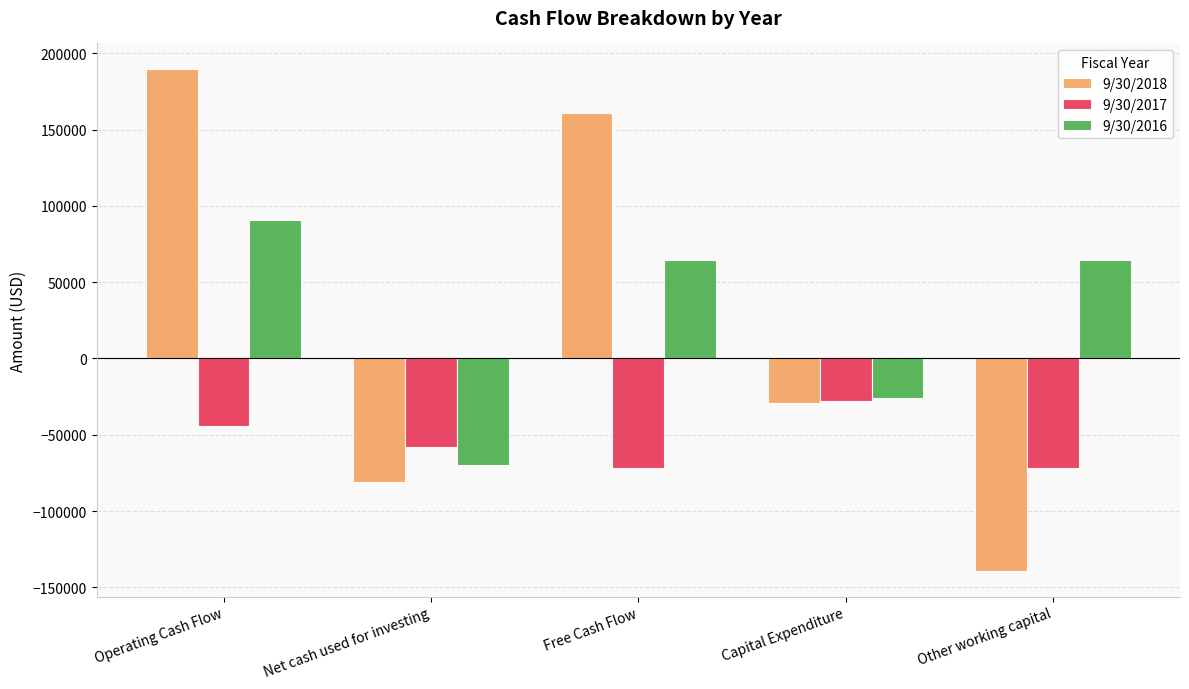

What is the spread (max minus min) of values at Other working capital?

204179